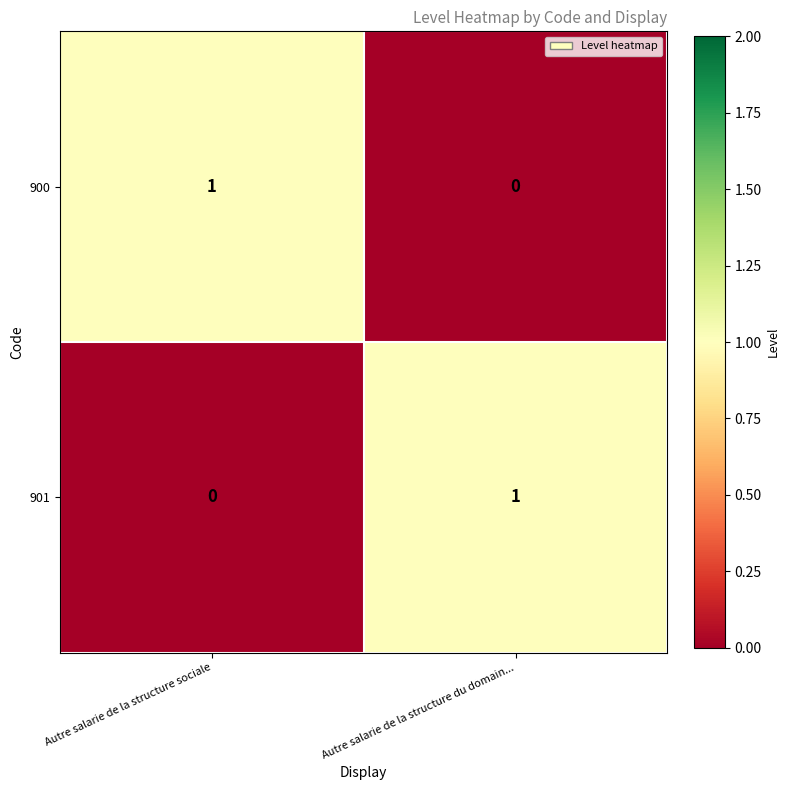

Is it true that 901 equals 1 at Autre salarie de la structure du domain...?

True